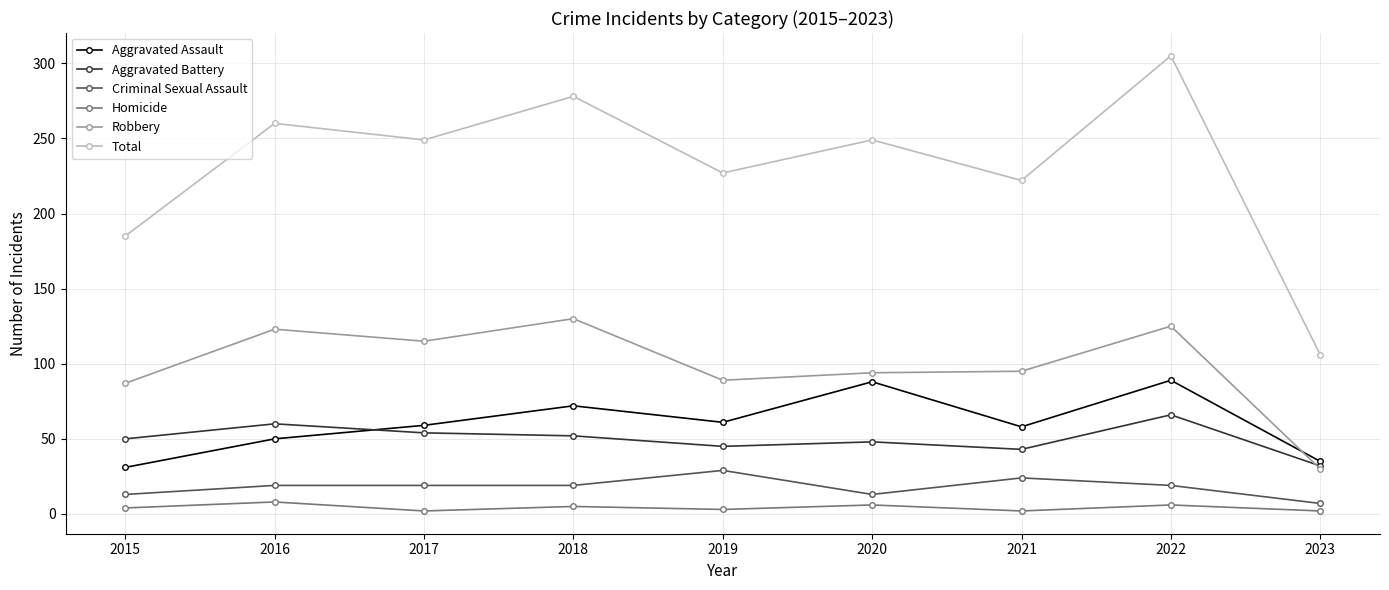

True or false: Total has a value of 106 at 2023.

True